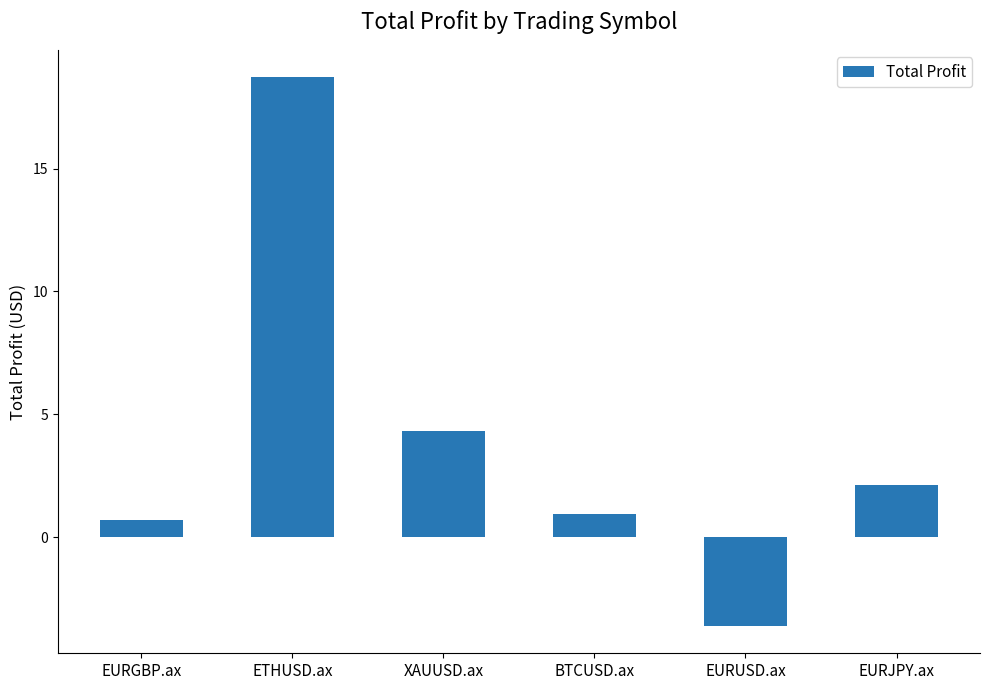

Rank the categories by value from lowest to highest.

EURUSD.ax, EURGBP.ax, BTCUSD.ax, EURJPY.ax, XAUUSD.ax, ETHUSD.ax